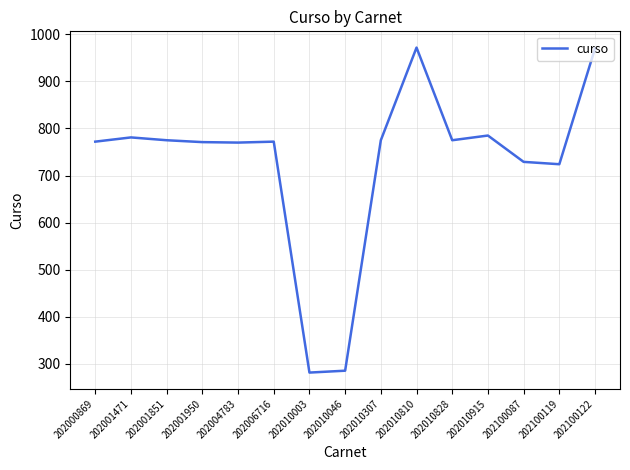

Is this an area chart (filled region under the line)?

No